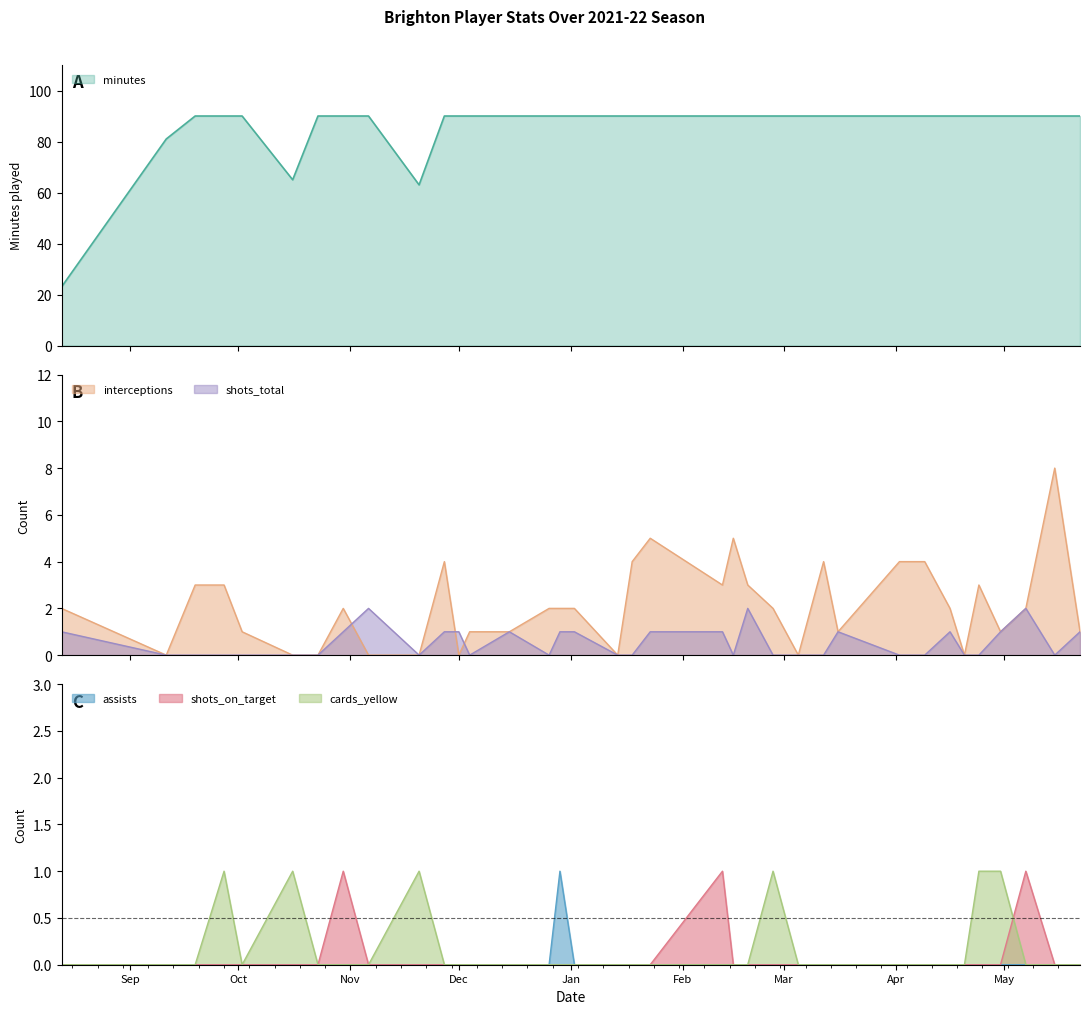

What is the difference between the second highest and second lowest values in the cards_yellow series?

1